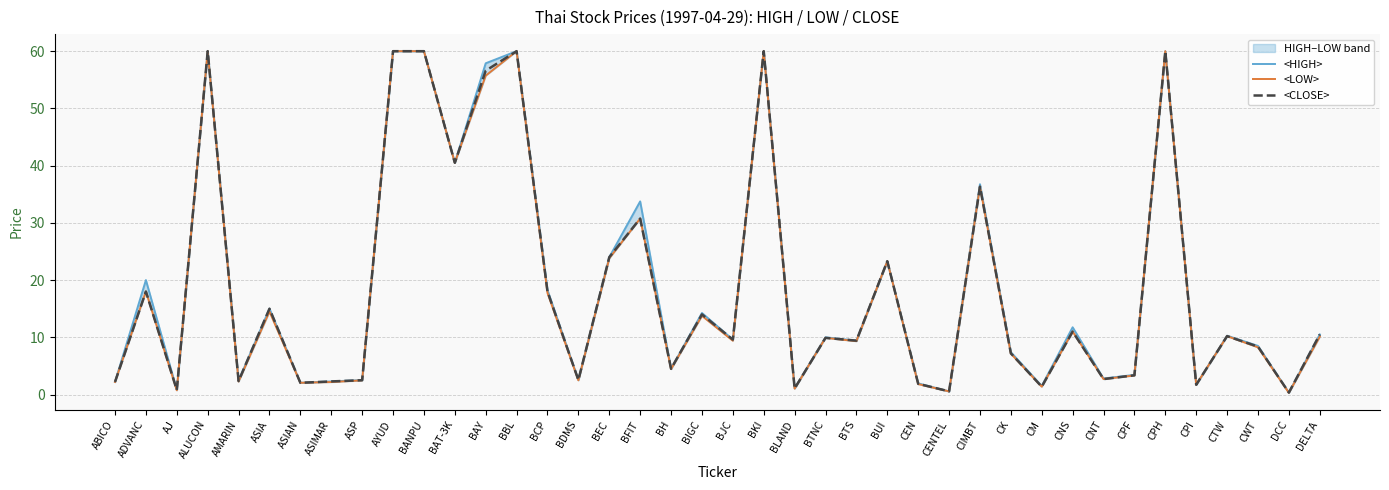

What is the spread (max minus min) of values at CM?

0.1